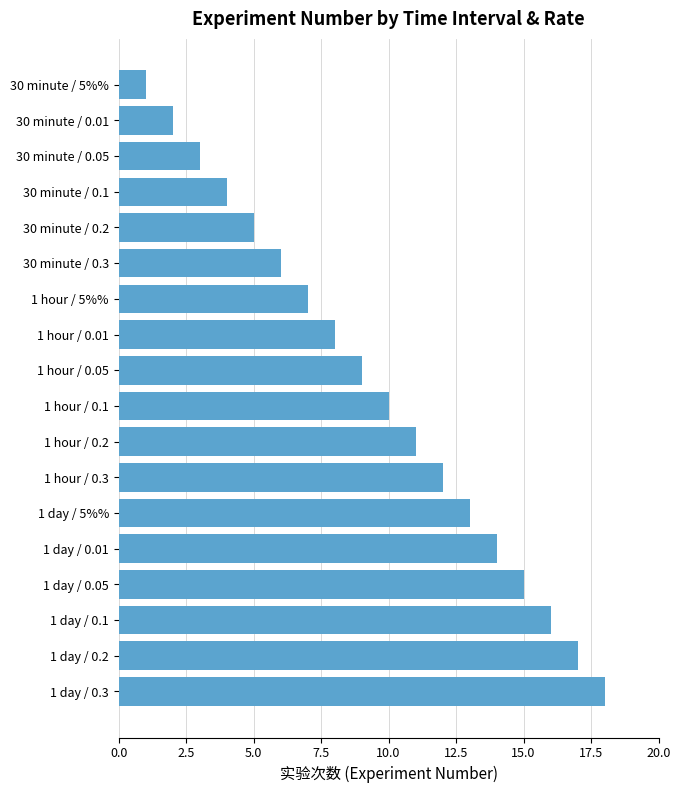

What is the difference between the maximum and minimum values?

17